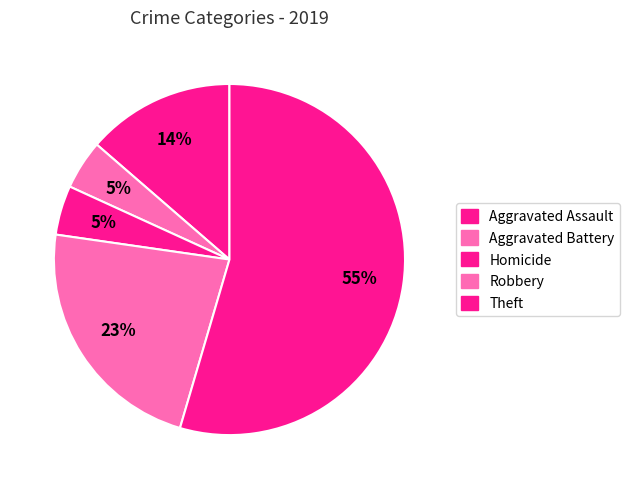

How many slices are in this pie chart?

5